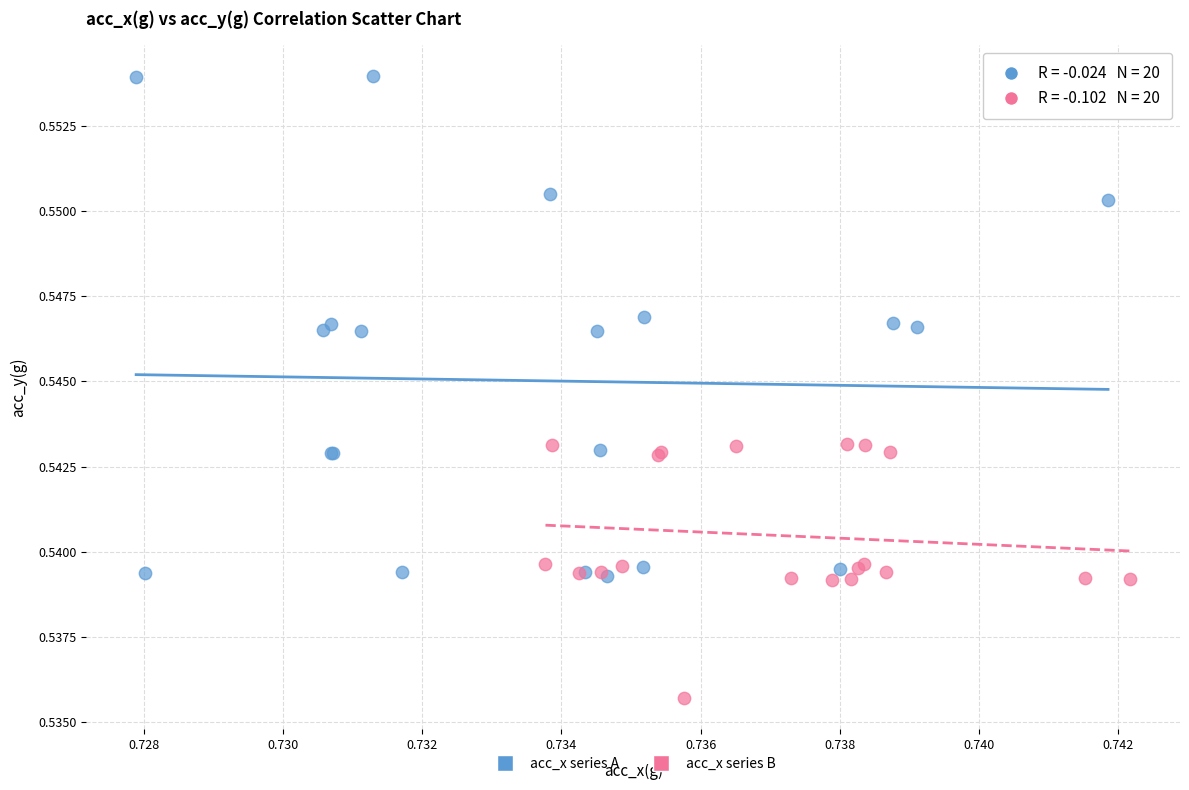

Which series contains the highest Y value?

acc_x series A